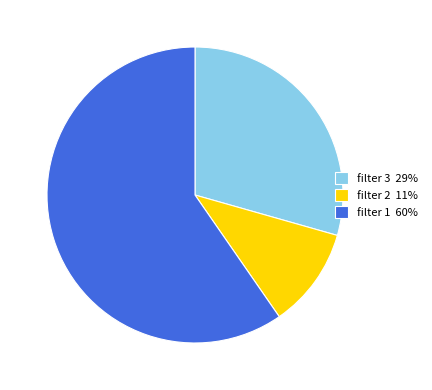

Between filter 2 11% and filter 1 60%, which is larger?

filter 1 60%